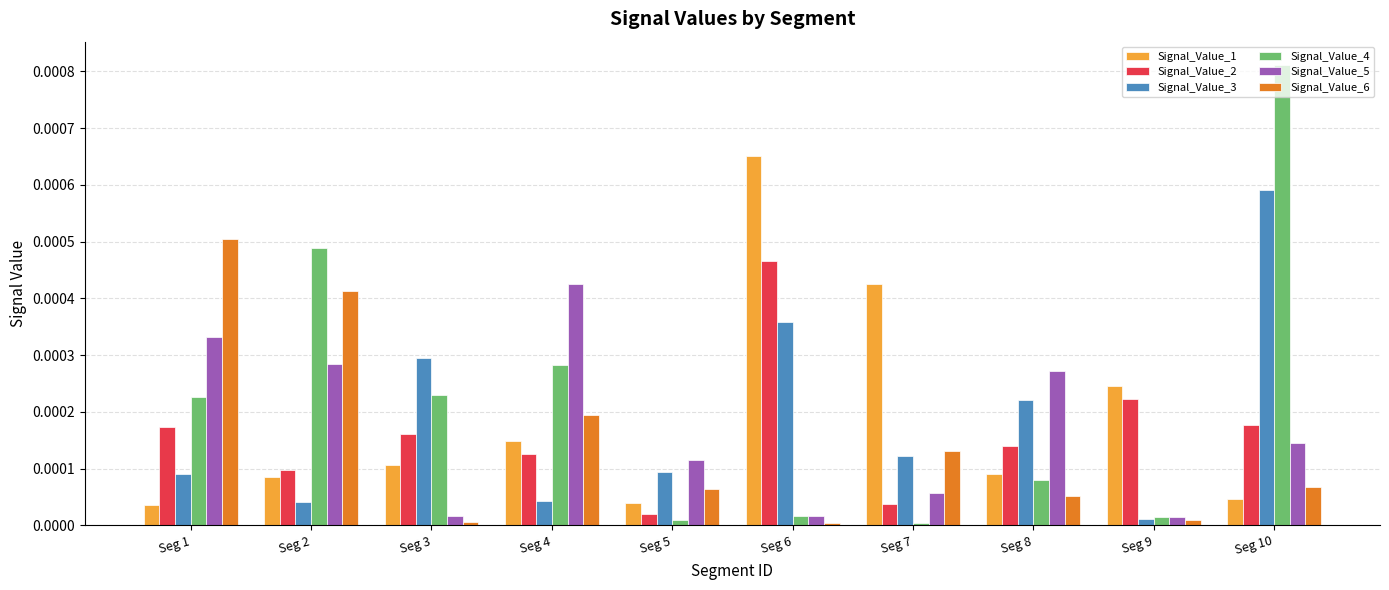

At which label is Signal_Value_2 closest to 0?

Seg 5